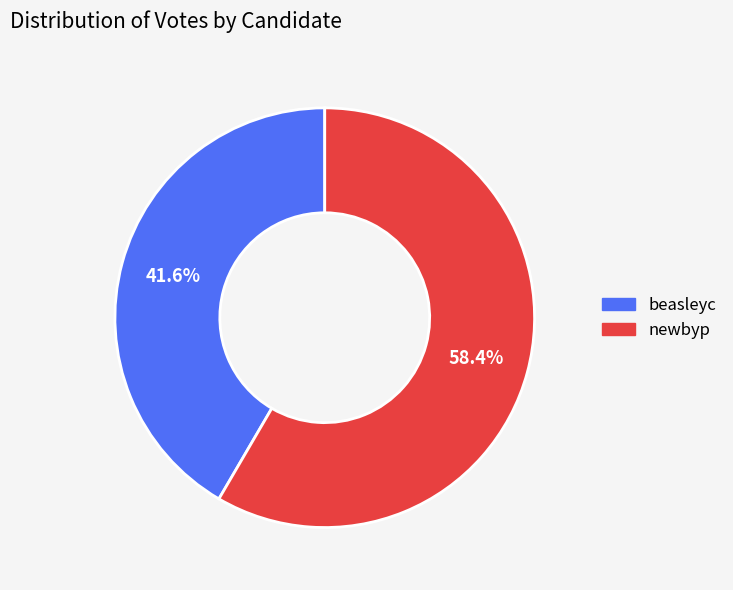

How many slices are in this pie chart?

2